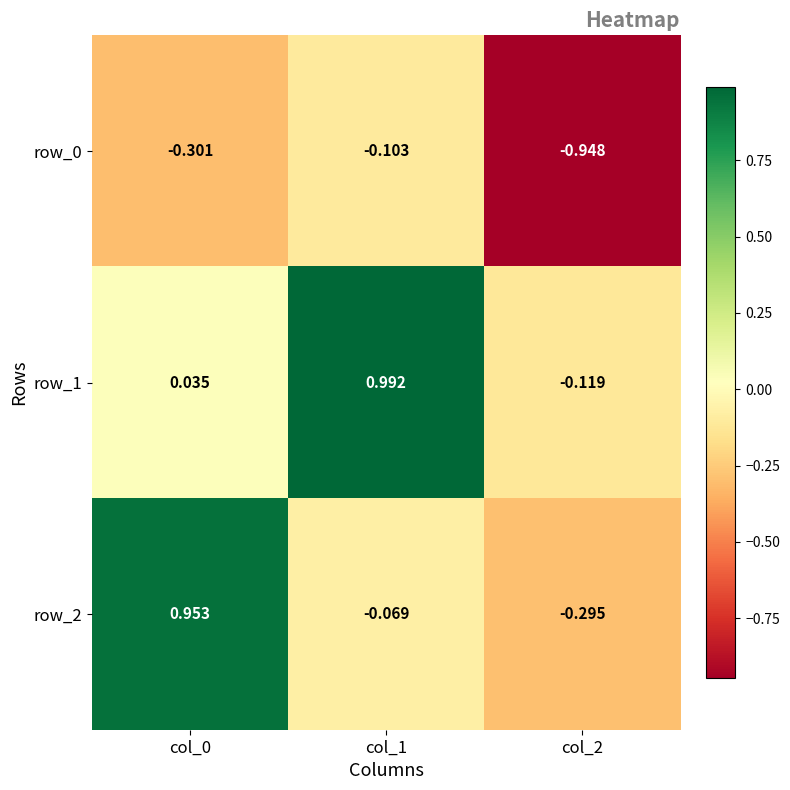

How many distinct data groups are displayed?

3